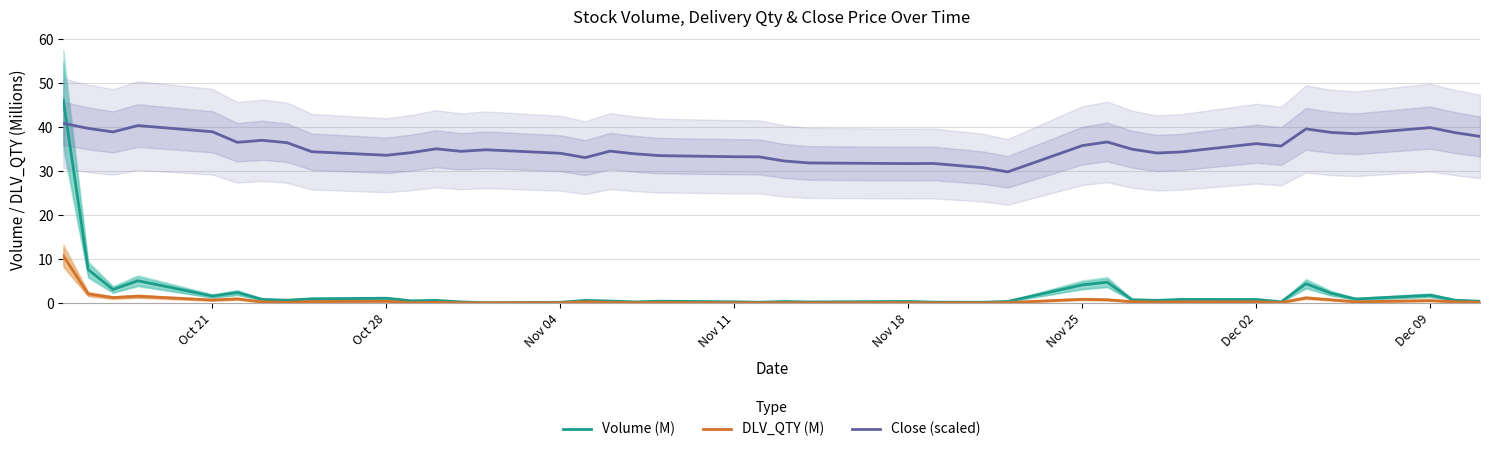

Is it true that Volume (M) equals 4.2 at Nov 25?

True